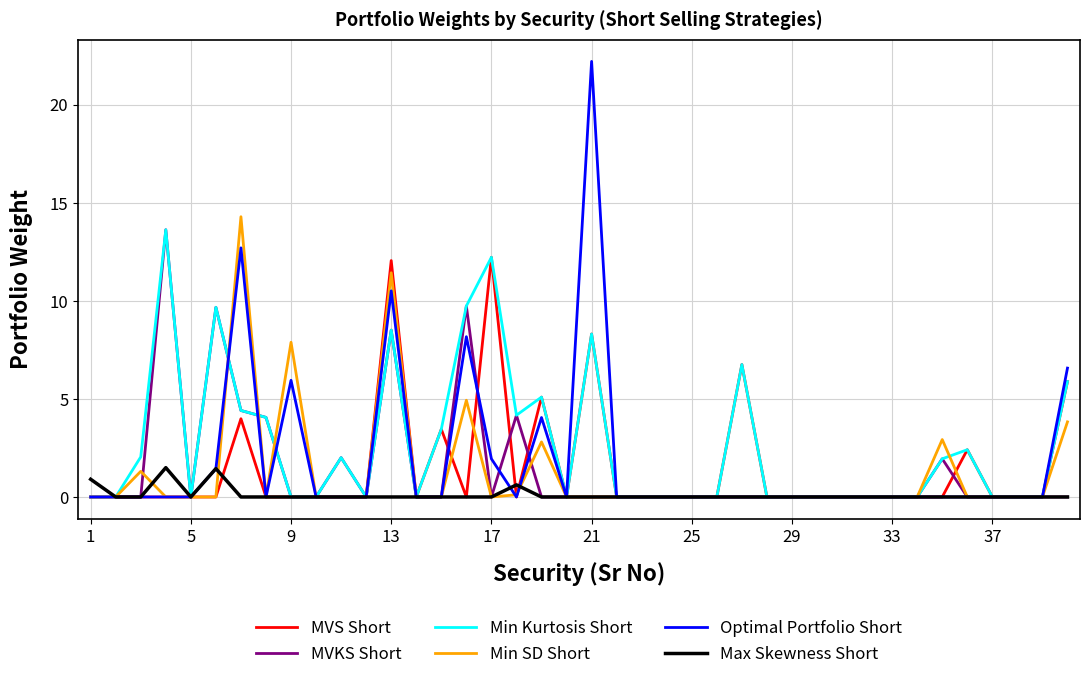

True or false: Max Skewness Short and Optimal Portfolio Short intersect in this chart.

True